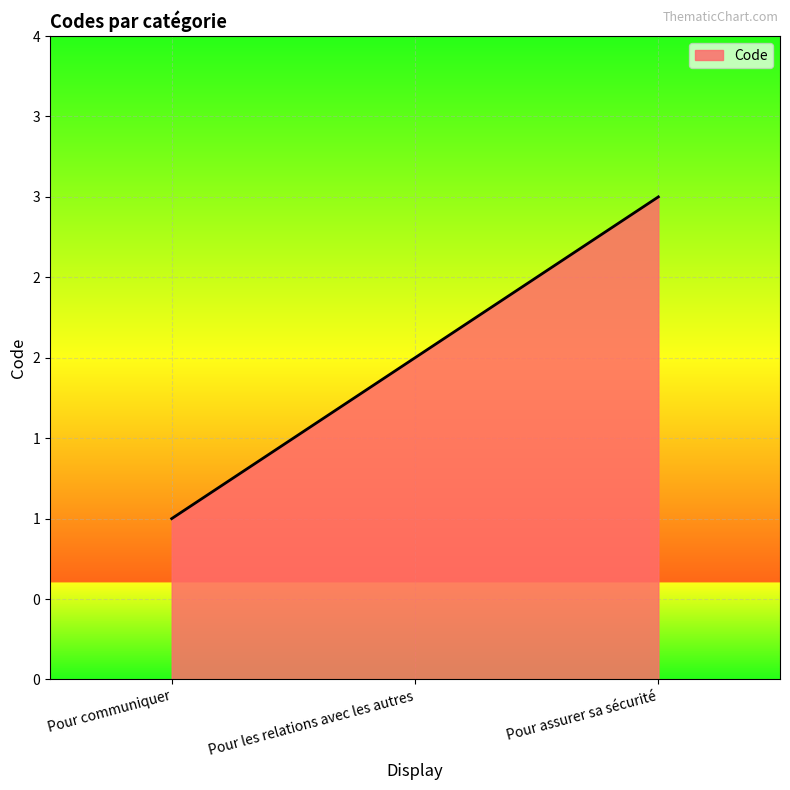

Reading left to right, transcribe all the data shown in this chart.

Pour communiquer=1	Pour les relations avec les autres=2	Pour assurer sa sécurité=3